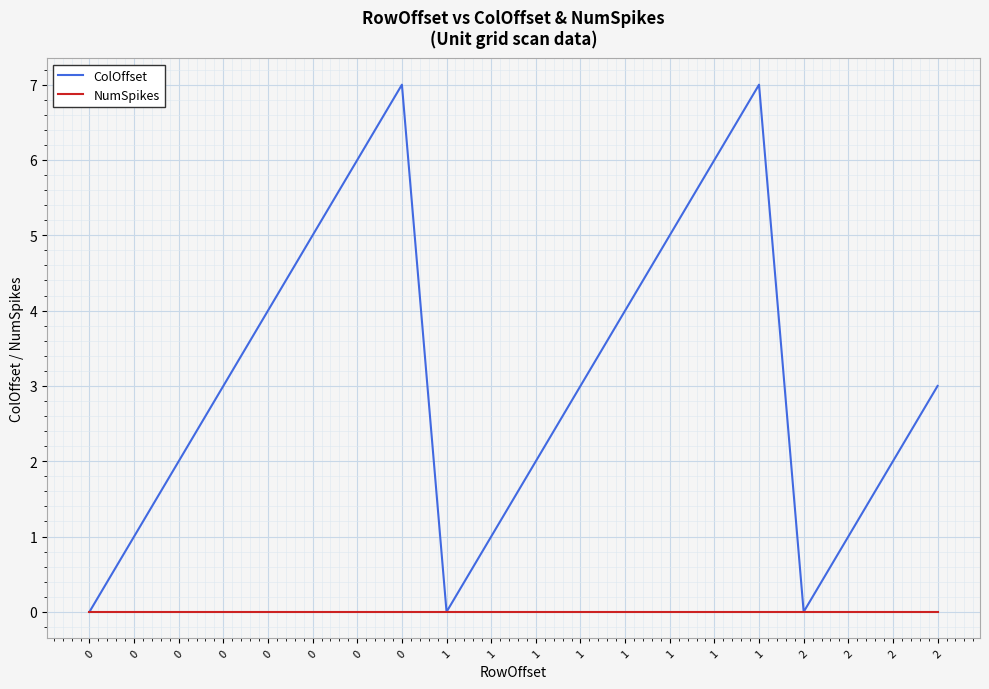

True or false: NumSpikes and ColOffset cross at least once.

False